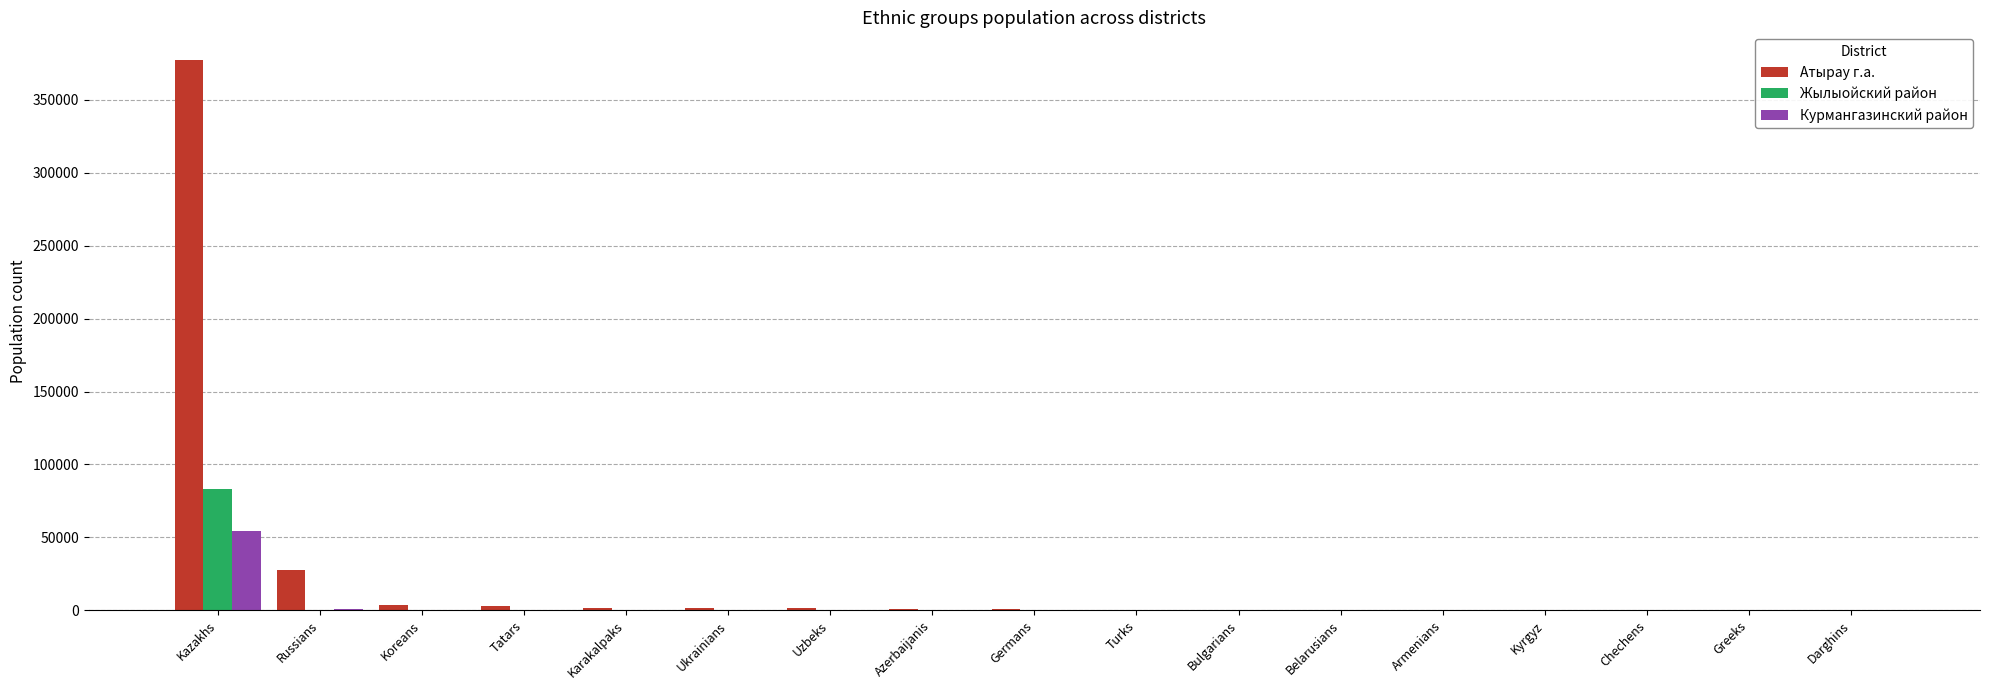

Where is Атырау г.а. nearest to the value 188857?

Russians